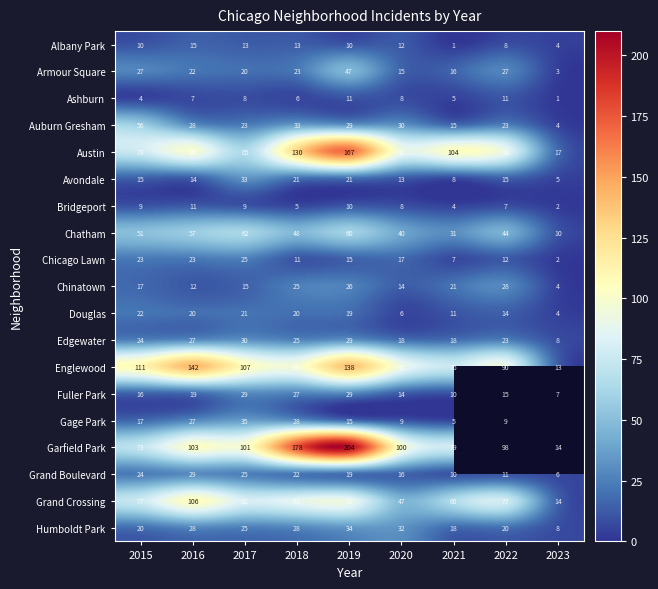

The Chinatown series shows 15 at 2017. True or false?

True